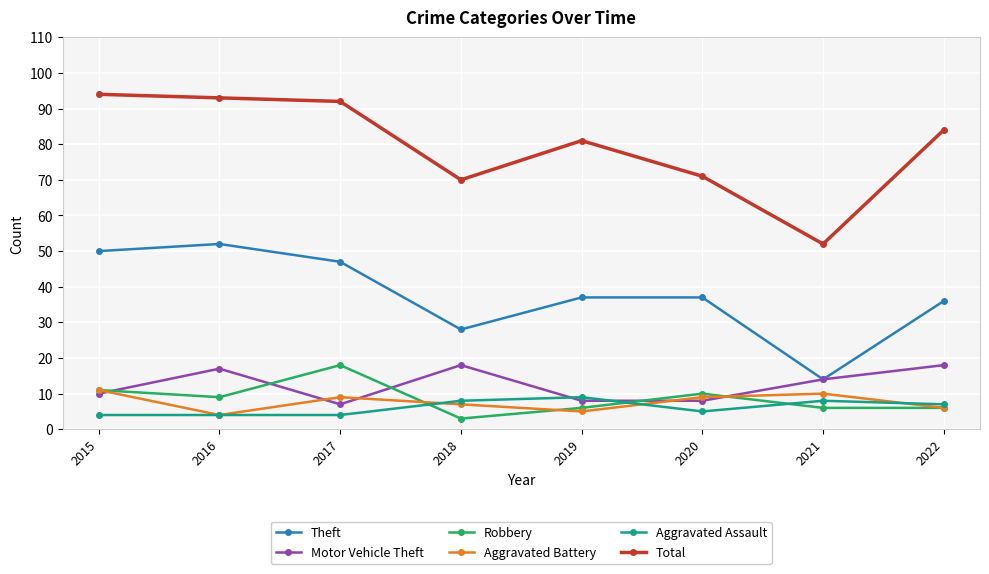

At which category does the chart reach its peak across all series?

2015